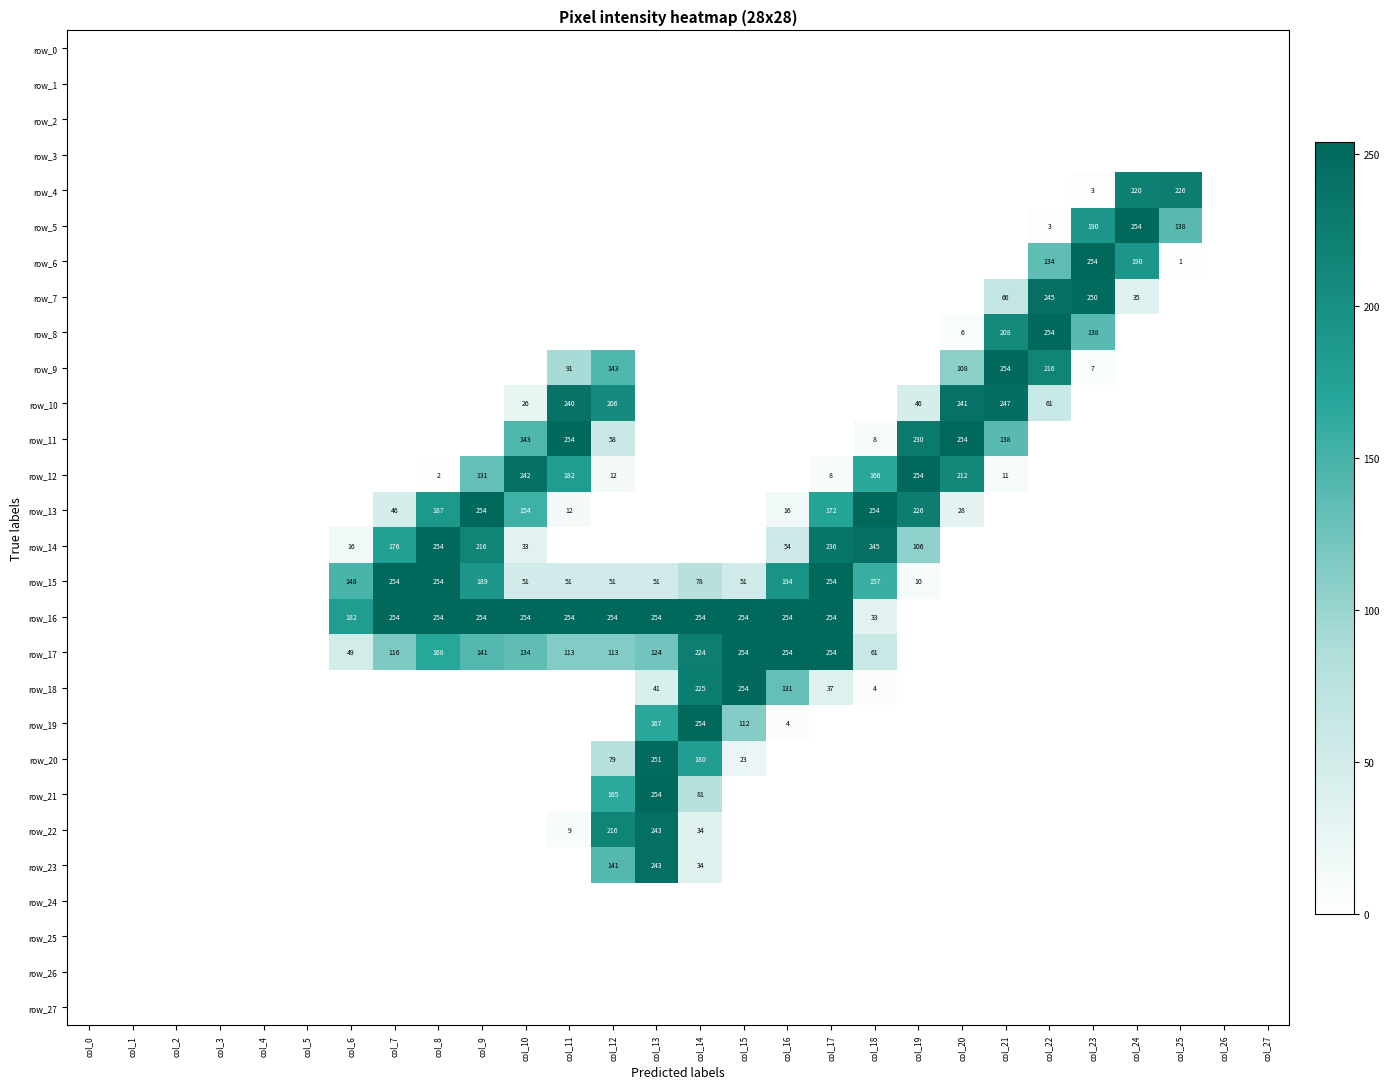

List the series in order of their peak value, highest first.

row_5, row_6, row_8, row_9, row_11, row_12, row_13, row_14, row_15, row_16, row_17, row_18, row_19, row_21, row_20, row_7, row_10, row_22, row_23, row_4, row_0, row_1, row_2, row_3, row_24, row_25, row_26, row_27